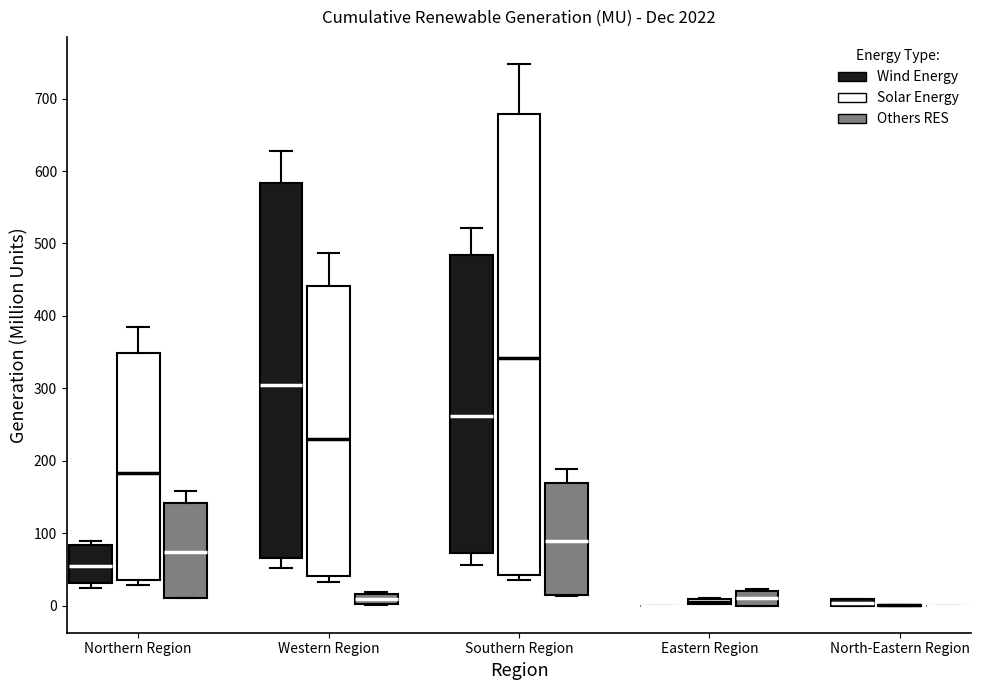

Comparing the boxes themselves (not the whiskers), which one is the tallest?

Southern Region (Solar Energy)